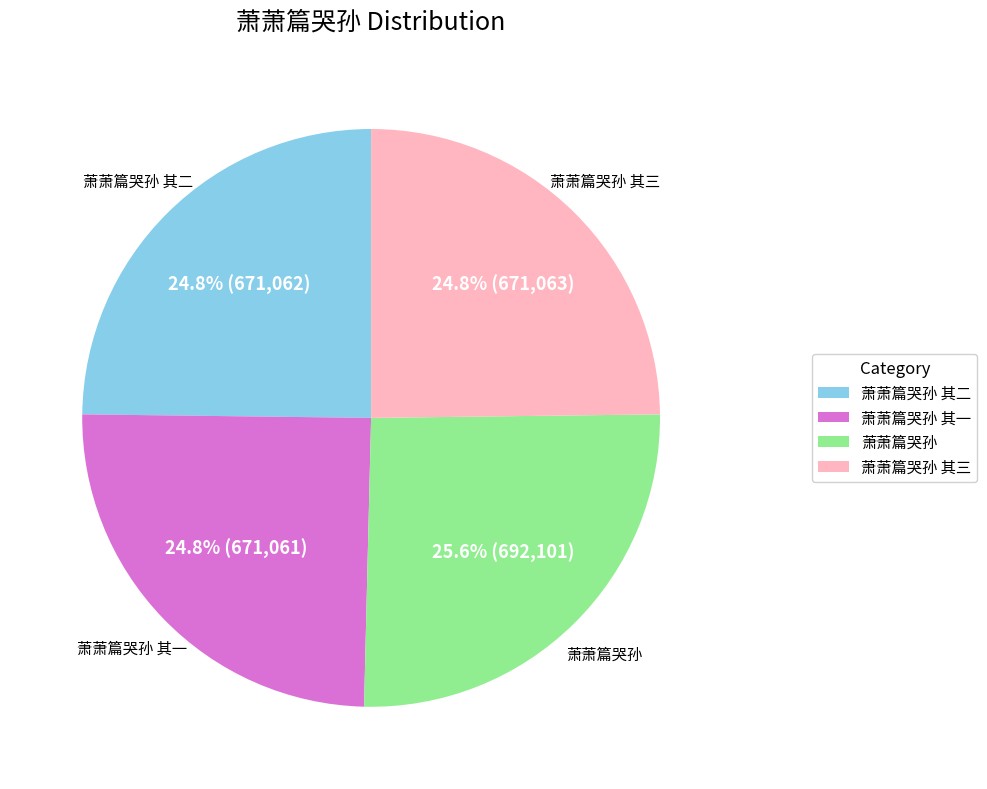

To the nearest percent, what is the average slice percentage?

25%